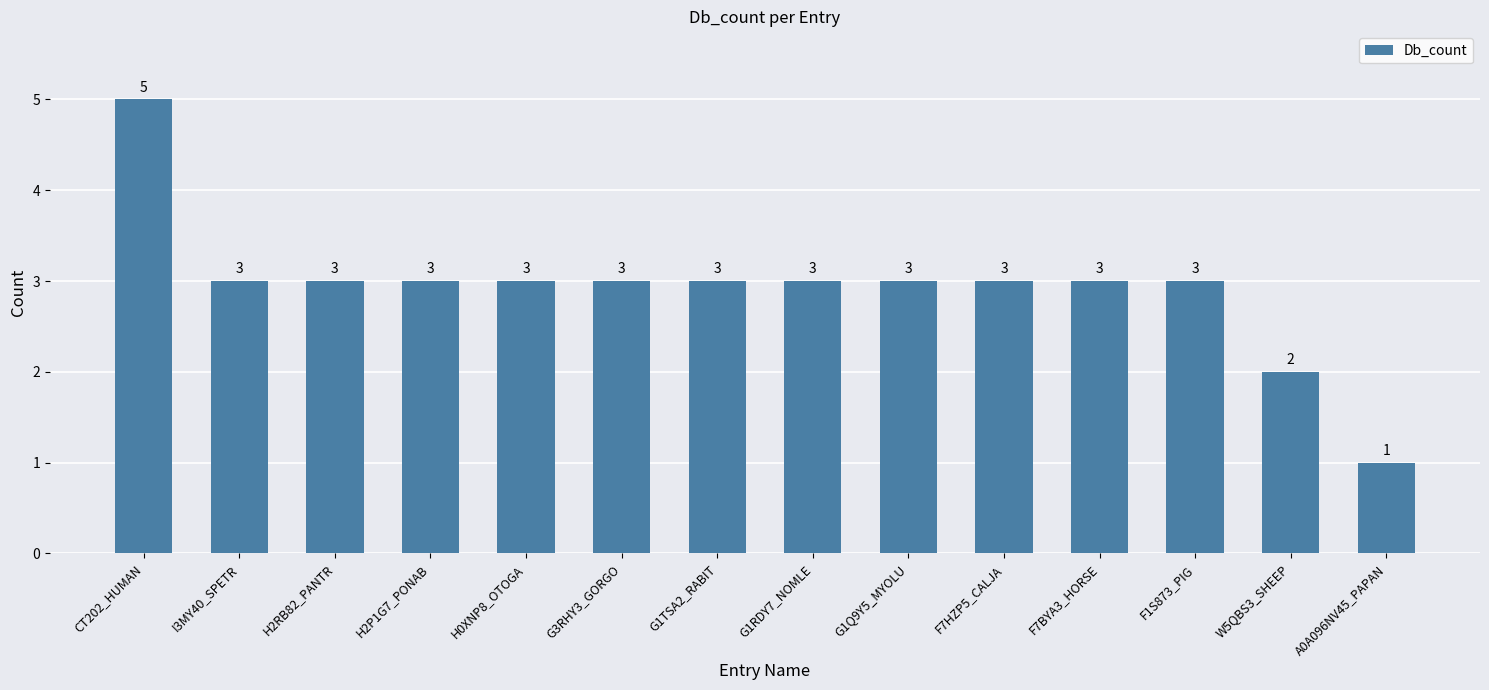

What is the sum of the values at G1Q9Y5_MYOLU and CT202_HUMAN?

8